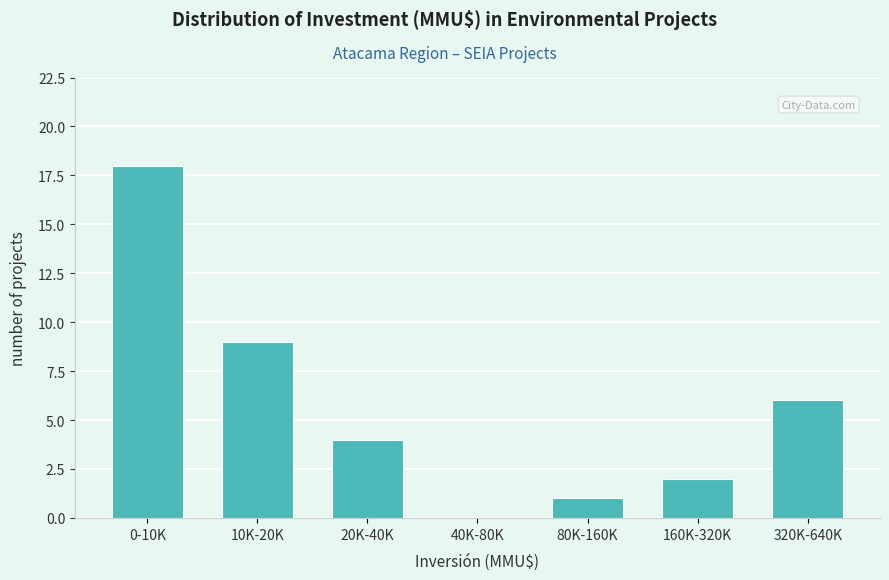

Reading right to left, what are all the values shown in this chart?

320K-640K=6	160K-320K=2	80K-160K=1	40K-80K=0	20K-40K=4	10K-20K=9	0-10K=18